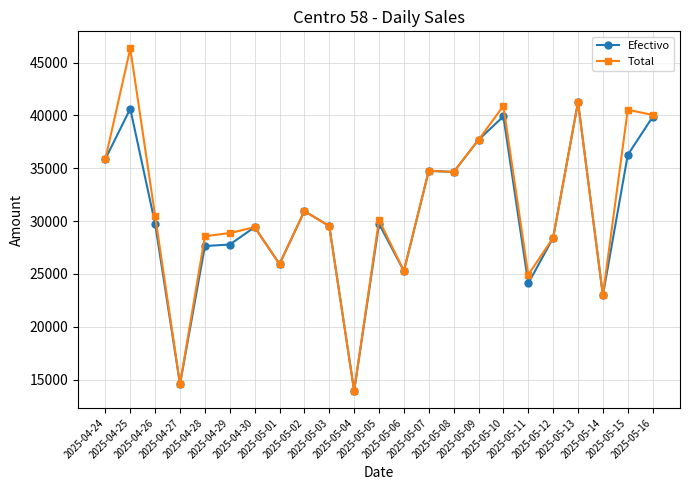

List the series in order of their peak value, highest first.

Total, Efectivo